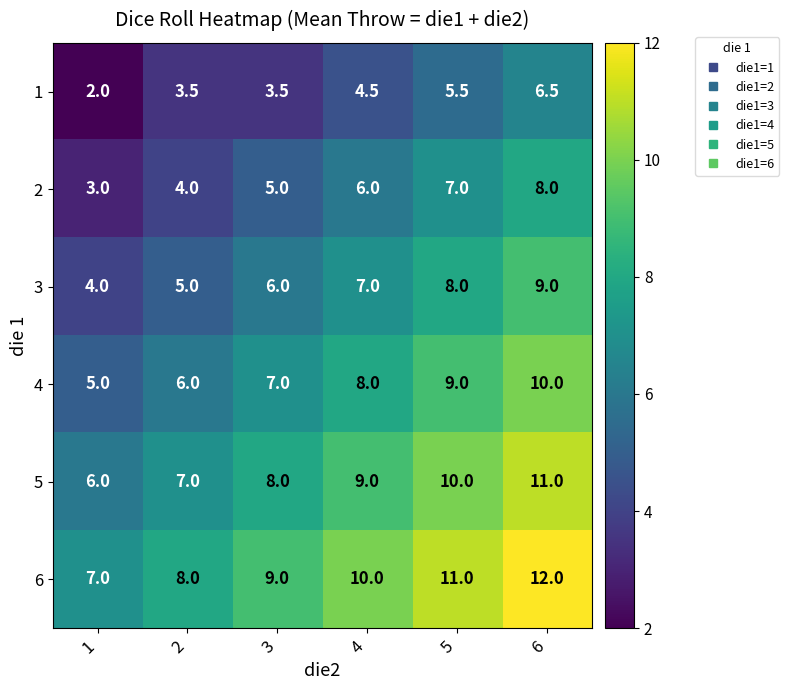

What is the sum of the 3 values at 1 and 6?

13.0